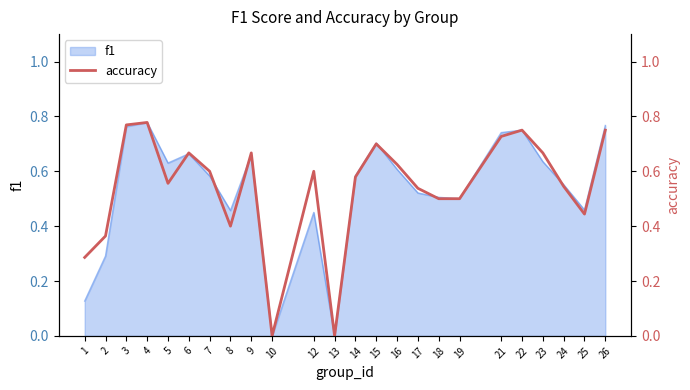

What is the change in value from 8 to 17?

+0.1